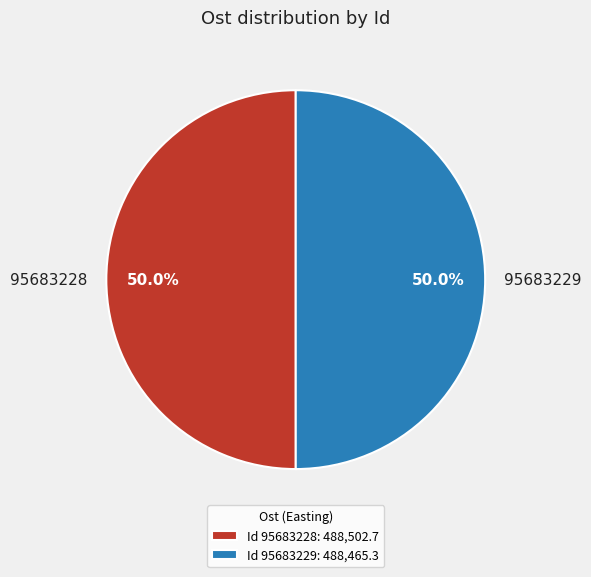

The 95683229 slice represents 50% of the pie. True or false?

True